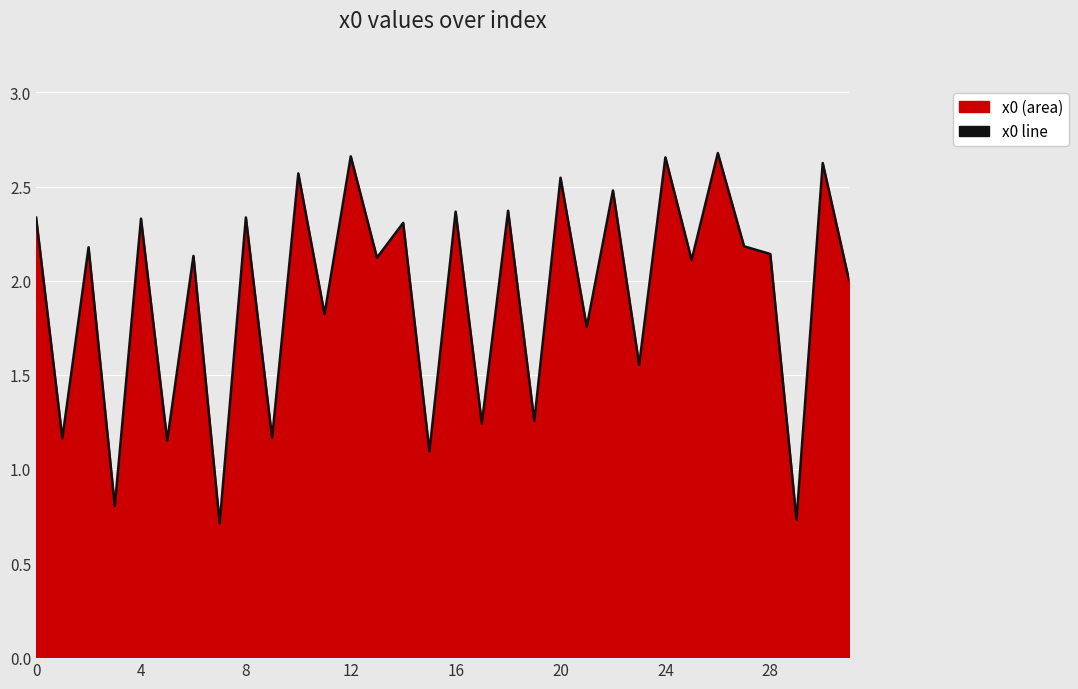

What is the difference between the maximum and minimum values?

2.0